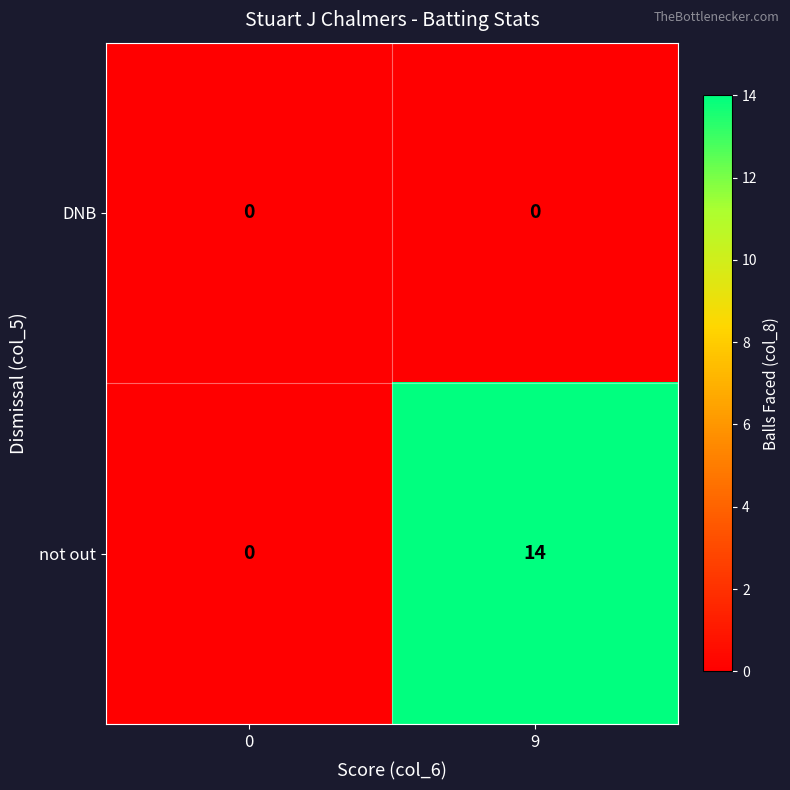

At 9, list the series in order from largest to smallest.

not out, DNB